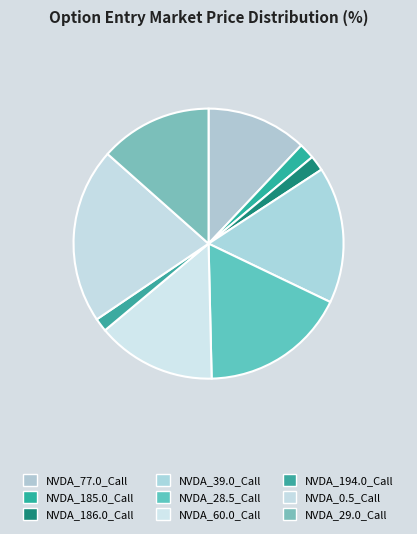

Does any single category account for the majority?

No